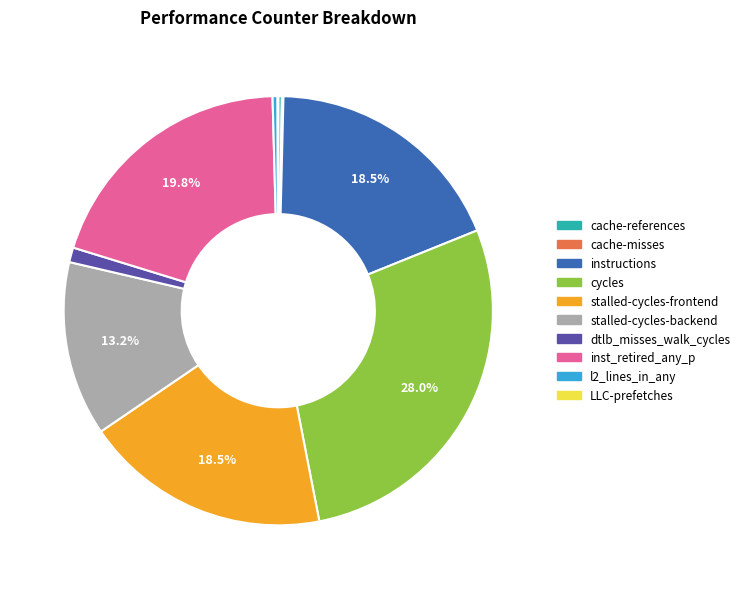

Is there any slice that represents more than half of the pie?

No